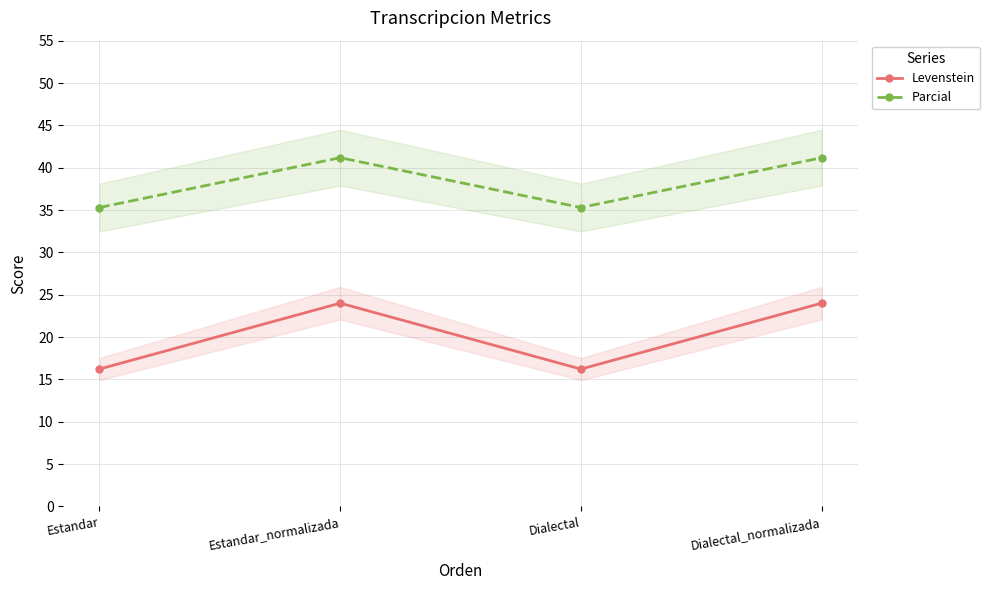

True or false: Parcial and Levenstein cross at least once.

False